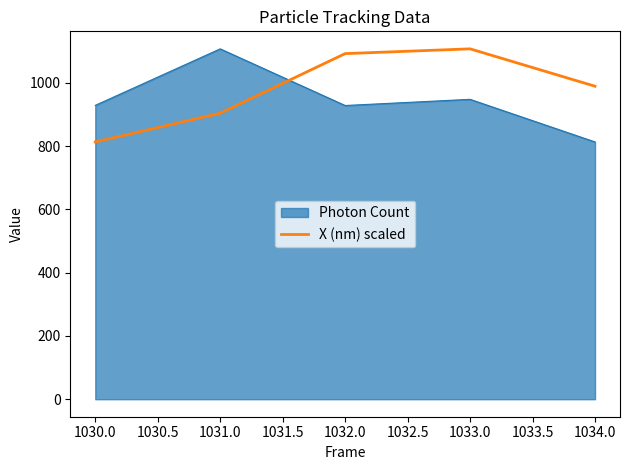

What is the minimum value for X (nm) scaled?

813.2